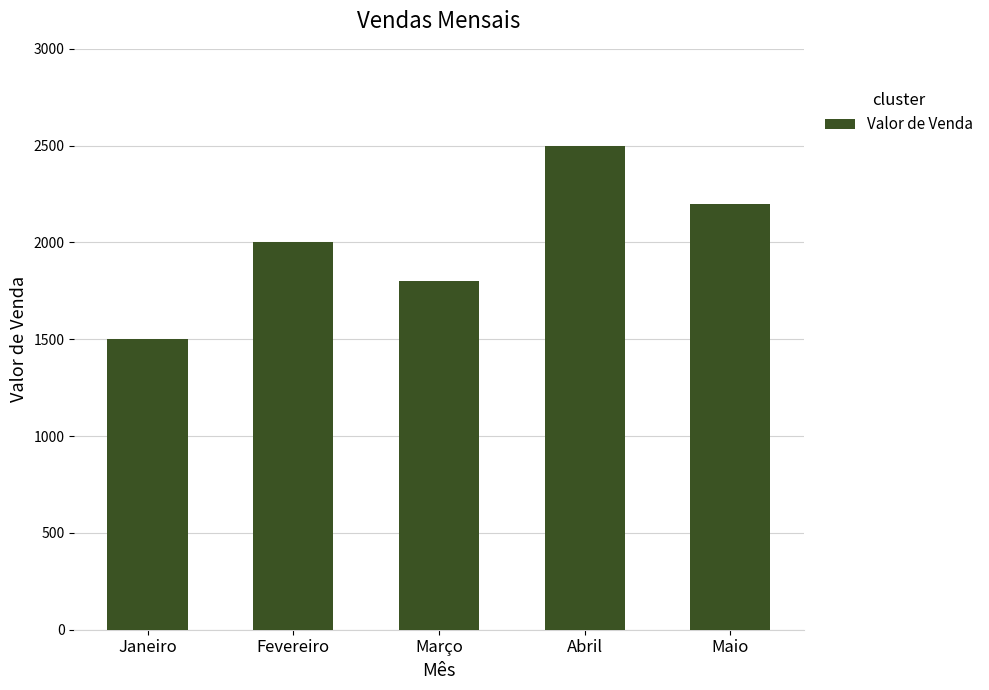

Which has a higher value, Fevereiro or Março?

Fevereiro